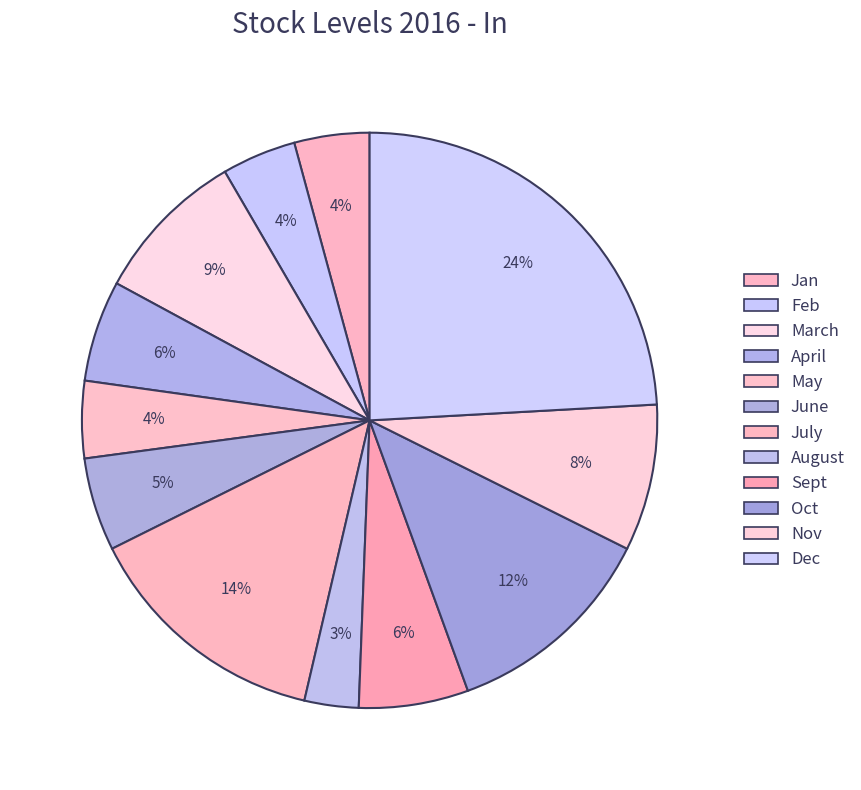

Between Nov and Oct, which is larger?

Oct